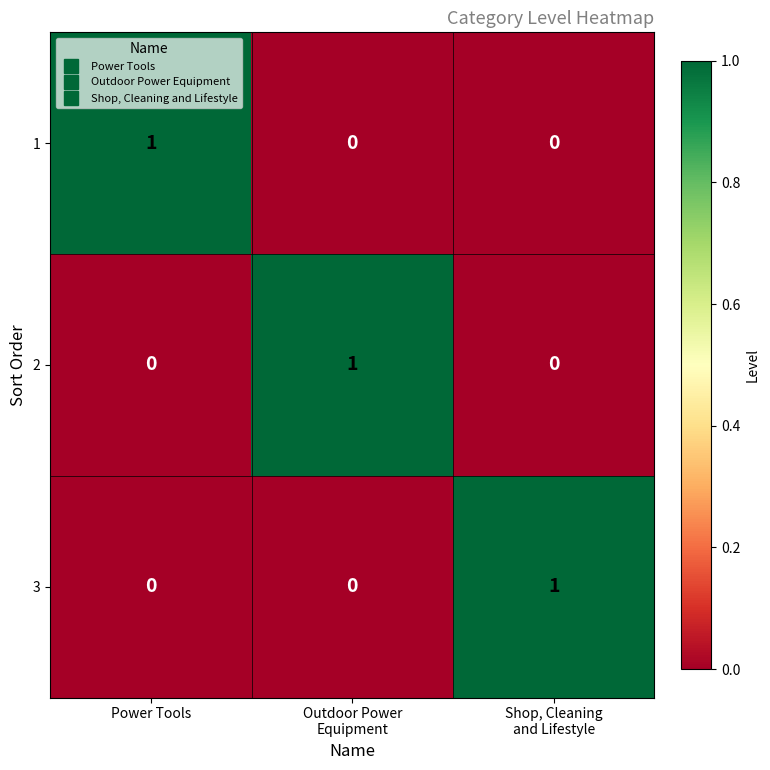

At how many categories does at least one series exceed 0?

3